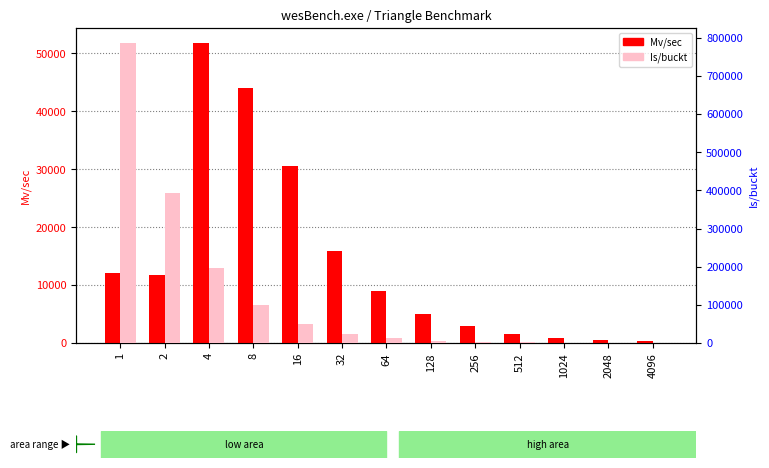

Rank the series by their maximum value, from lowest to highest.

Mv/sec, Is/buckt